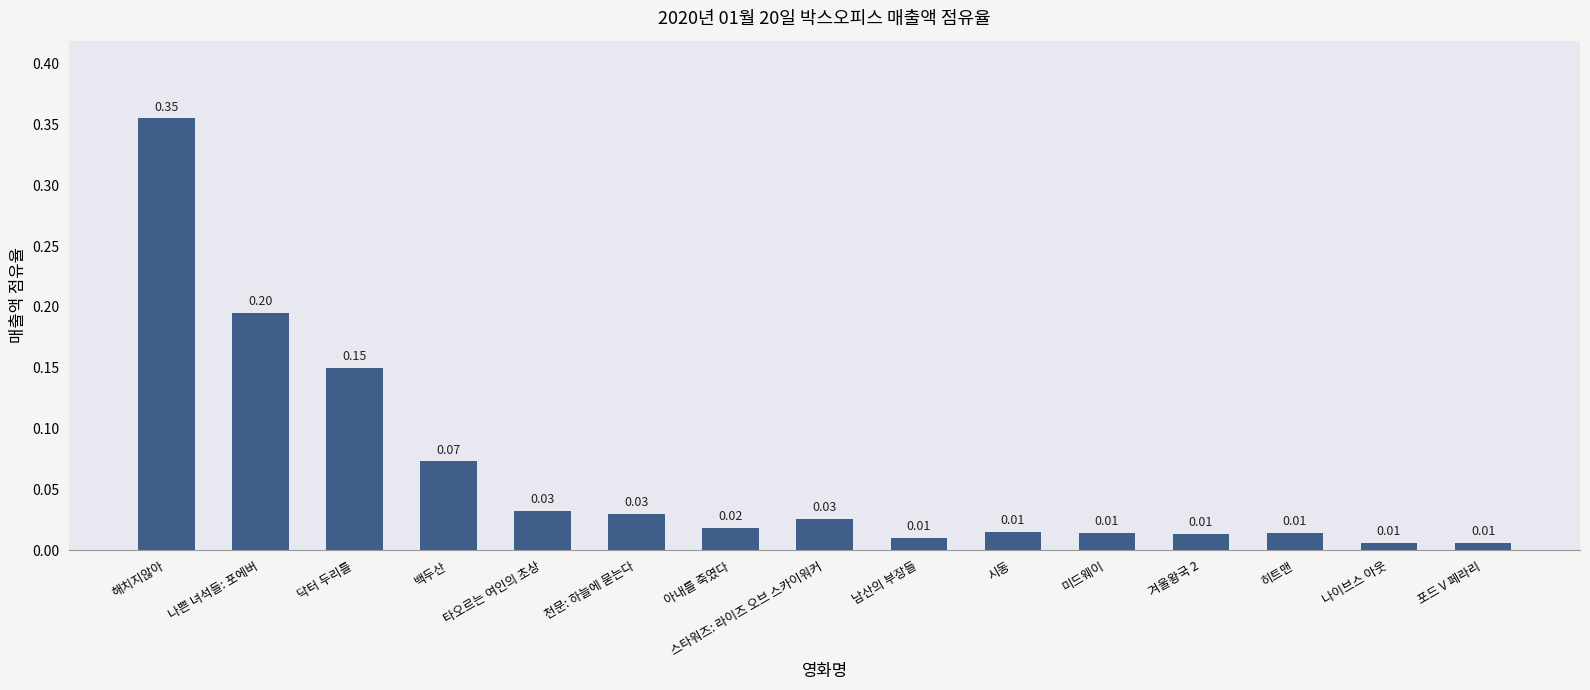

Does the chart contain stacked bars?

No